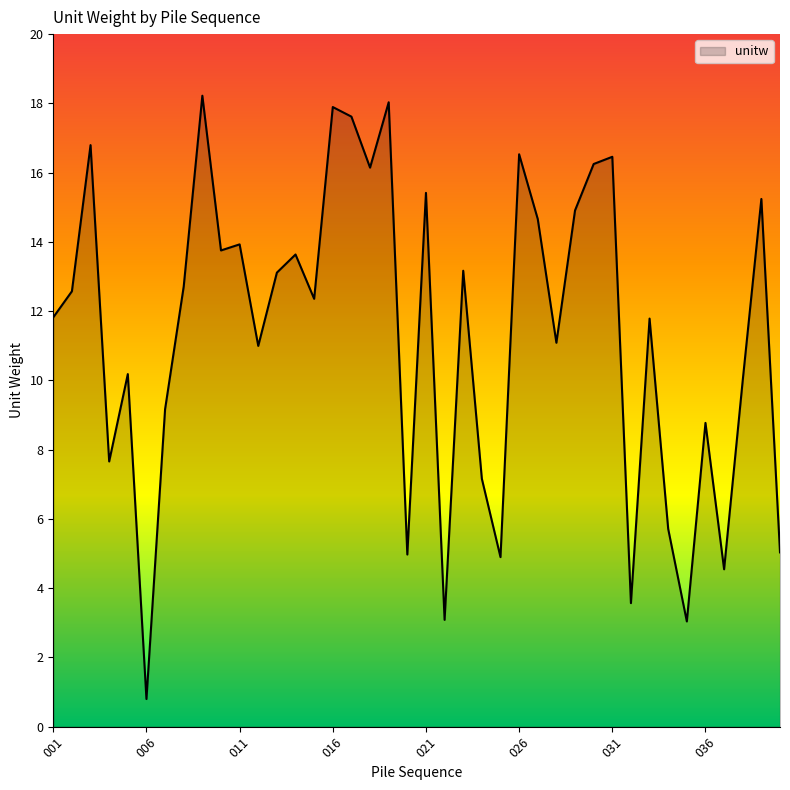

Does the chart display data point markers on the line(s)?

No